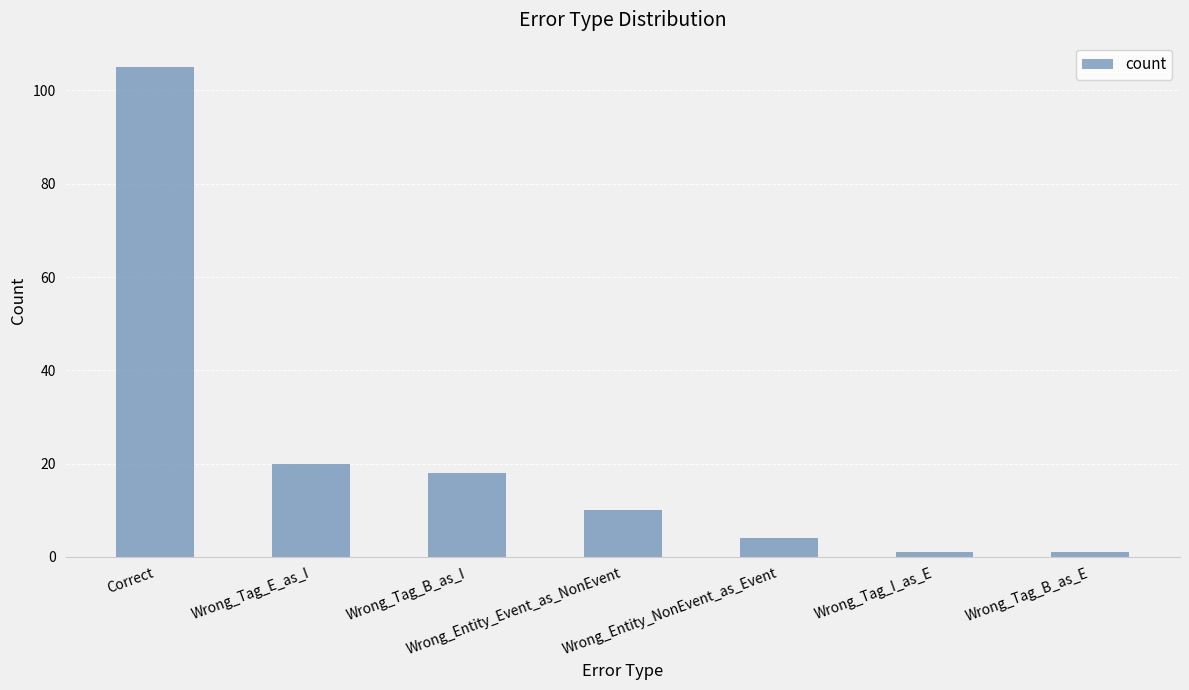

Reading right to left, list all the values displayed in this chart.

1	1	4	10	18	20	105